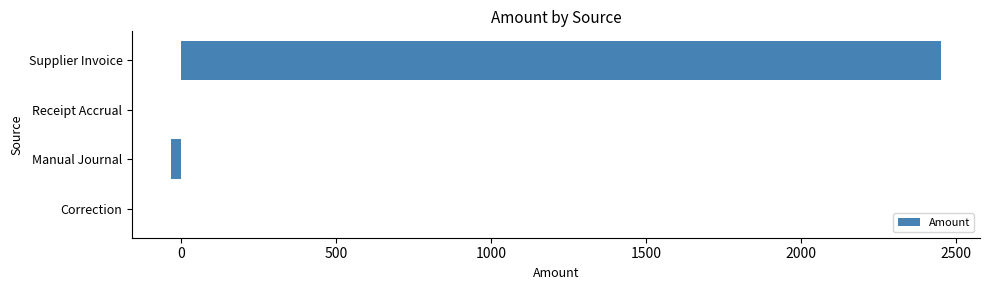

What is the change in value from Receipt Accrual to Supplier Invoice?

+2452.1